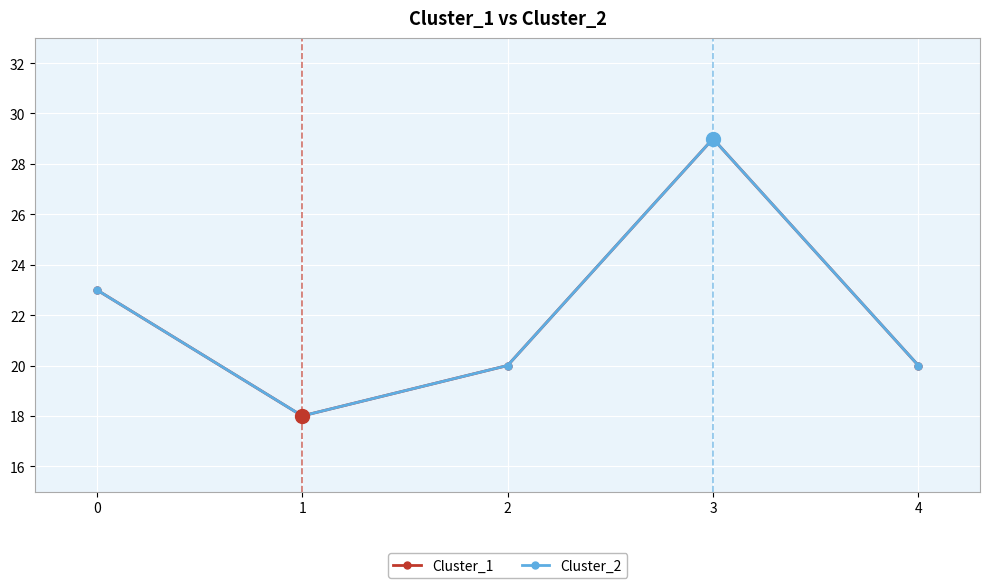

Does the chart display data point markers on the line(s)?

Yes